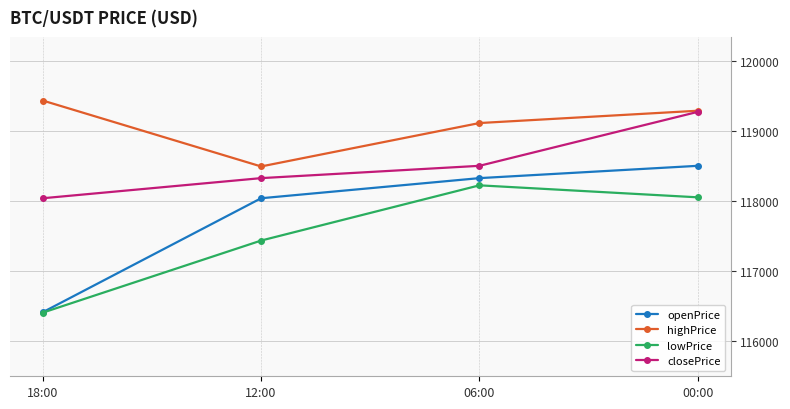

What is the average value of the closePrice series?

118533.0